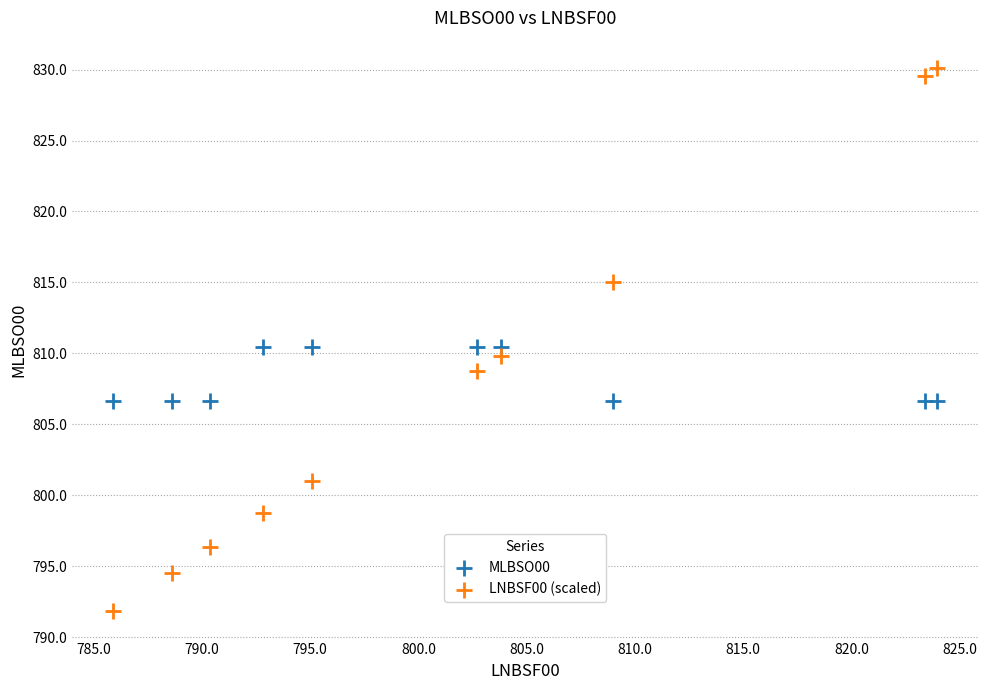

Which series contains the highest Y value?

LNBSF00 (scaled)